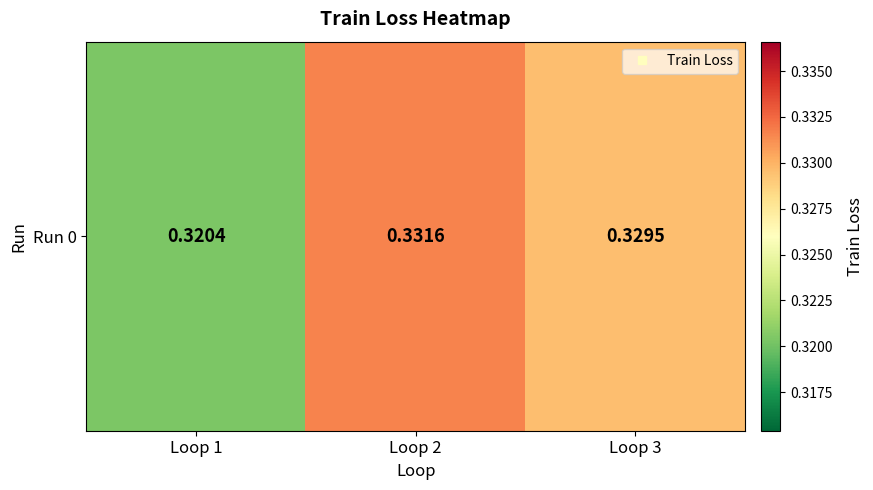

Reading left to right, list all the values displayed in this chart.

Loop 1=0.3	Loop 2=0.3	Loop 3=0.3